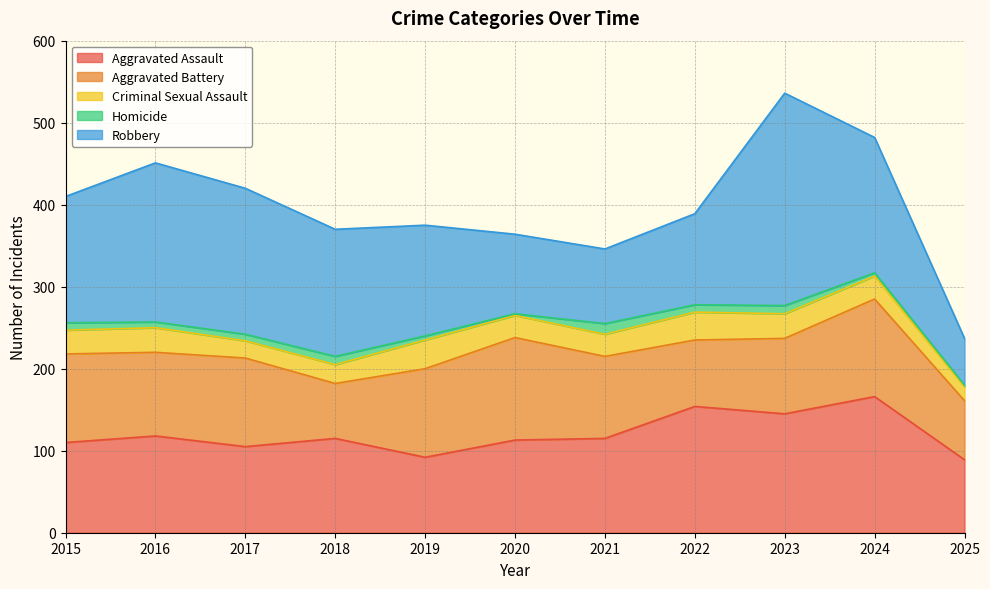

True or false: Aggravated Assault and Robbery intersect in this chart.

True